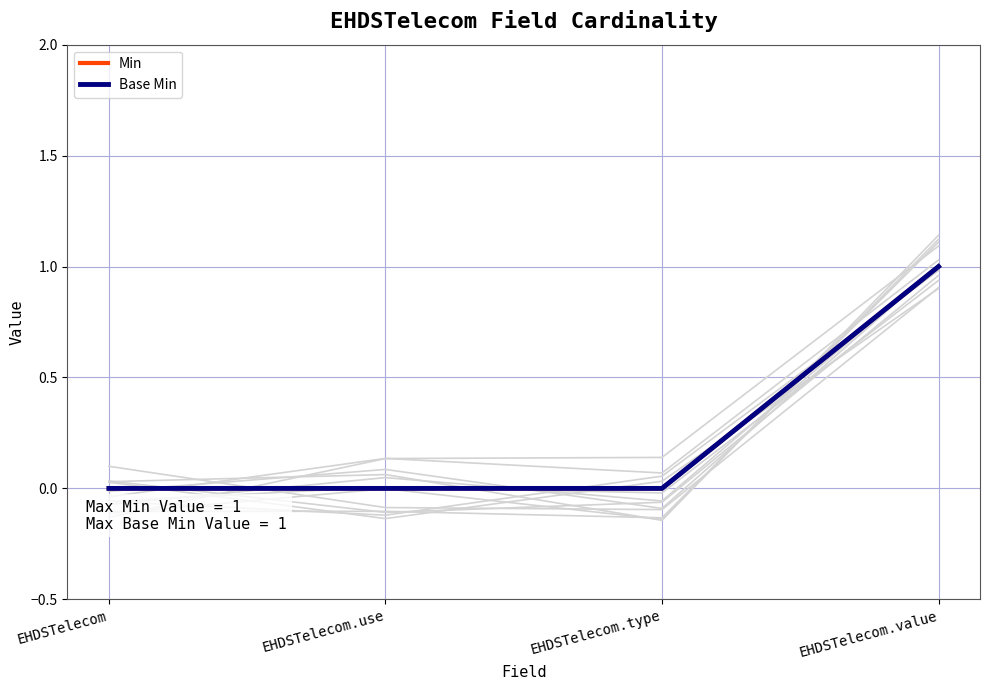

True or false: Base Min has more than 1 points higher than both neighbors.

False